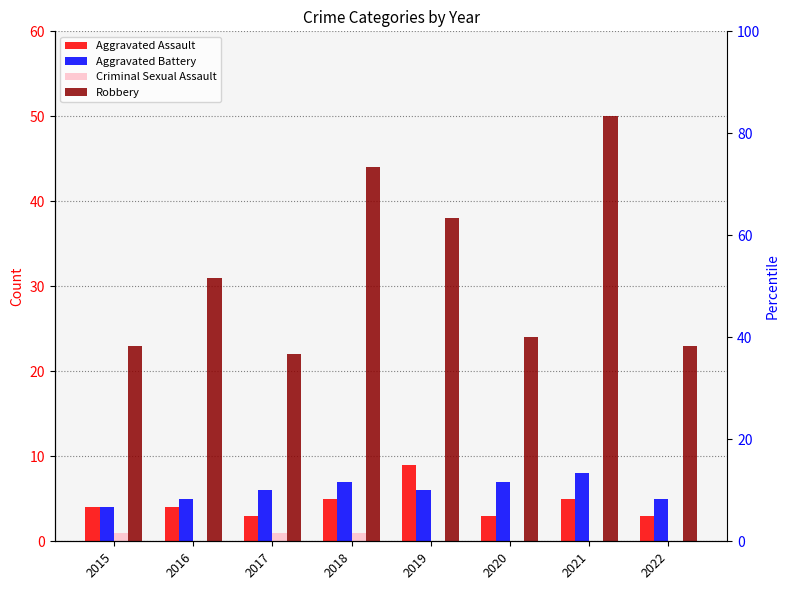

What is the average value of the Aggravated Assault series?

4